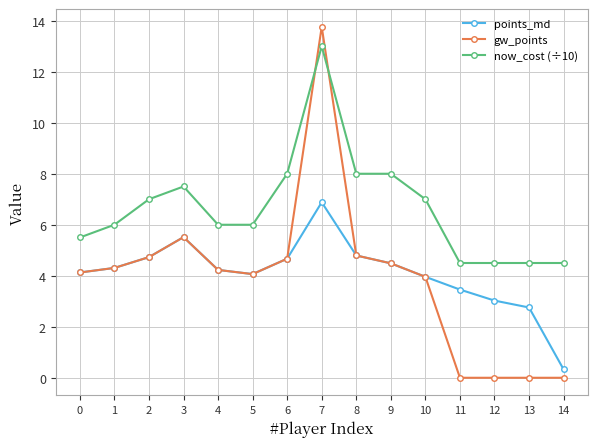

At which category is the sum across all series the highest?

7